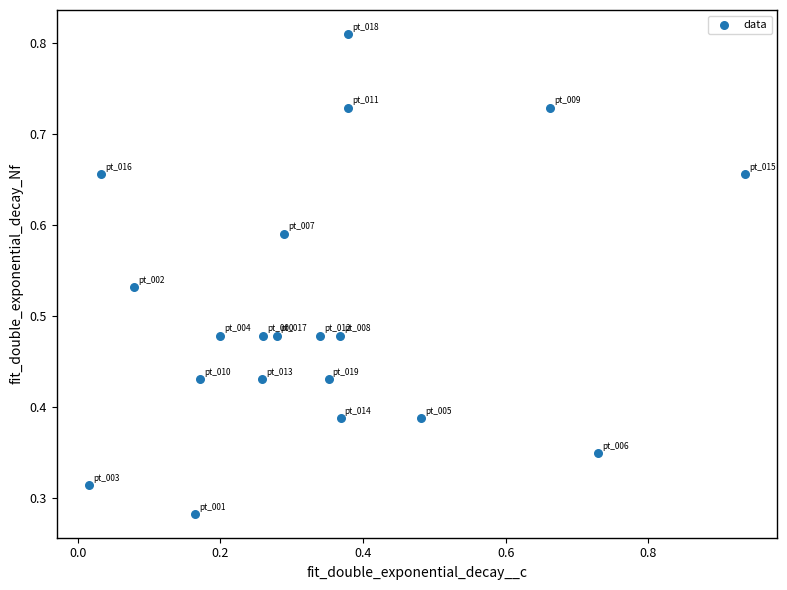

What is the range of X values (max minus min)?

0.9